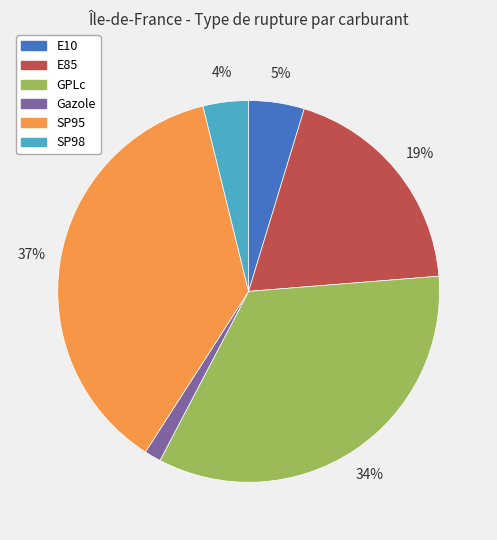

The GPLc slice represents 34% of the pie. True or false?

True